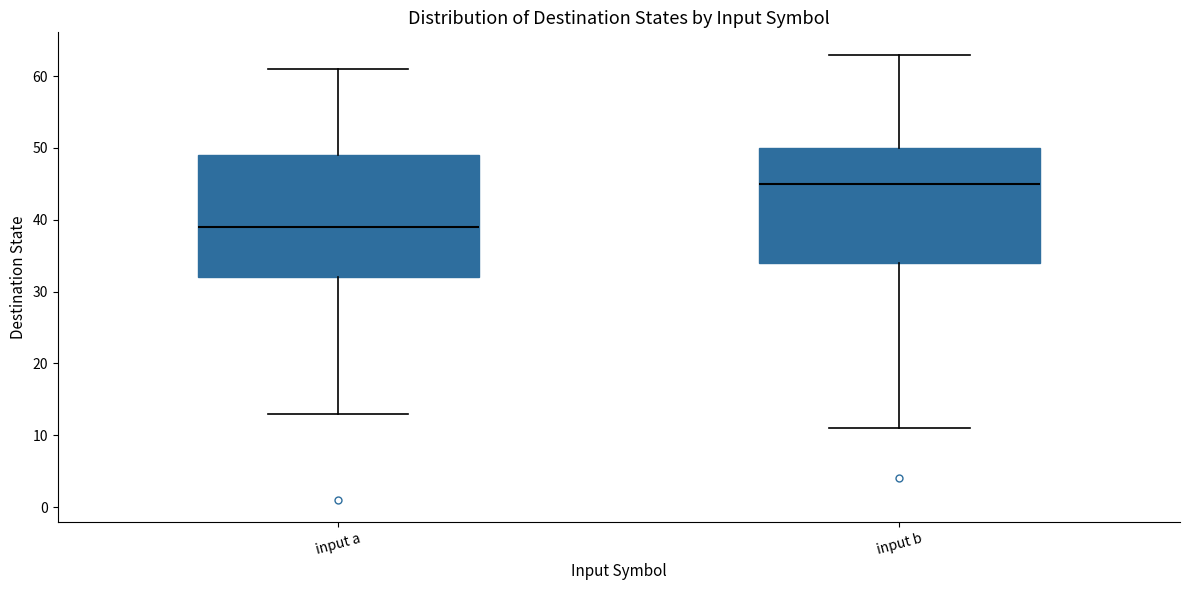

Reading left to right, read every box against the y-axis: the position of its median line, the range the box covers, and the ends of its whiskers. The values are not printed on the chart, so give them approximately, as read against the axis.

input a: median 39, box 32 to 49, whiskers 13 to 61
input b: median 45, box 34 to 50, whiskers 11 to 63